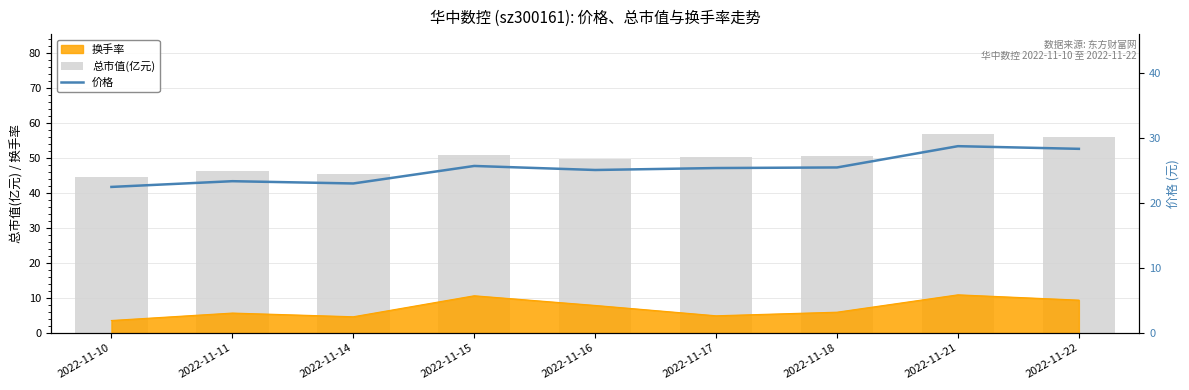

How many groups of bars are there?

9